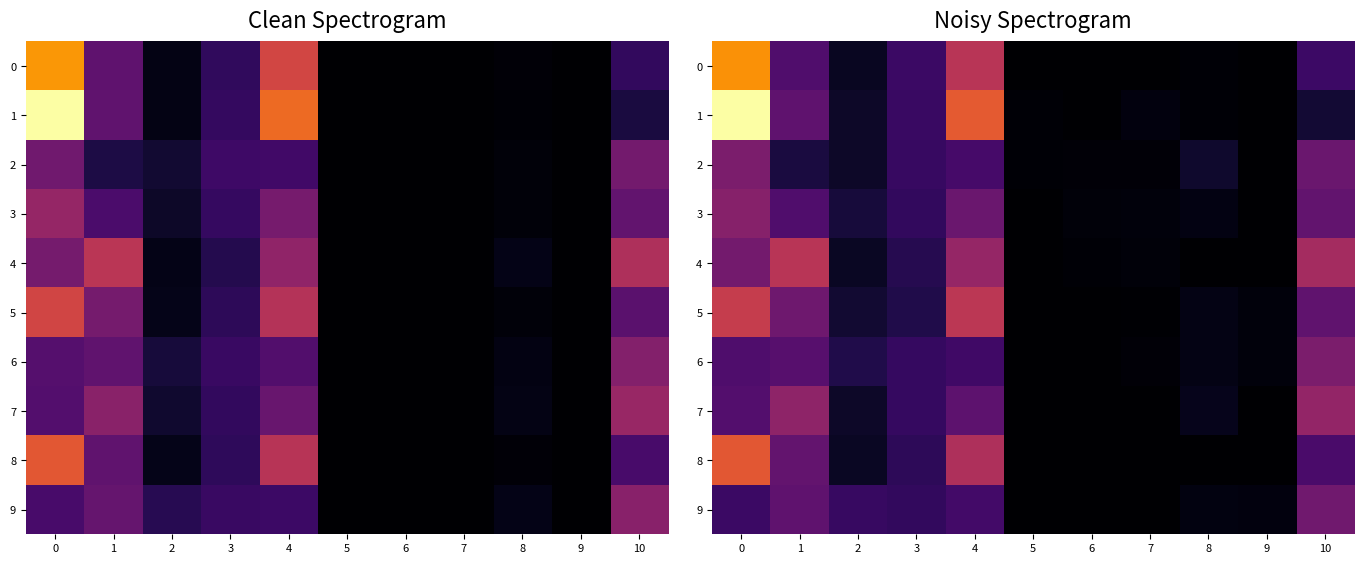

Which series changed the most between 8 and 9?

2